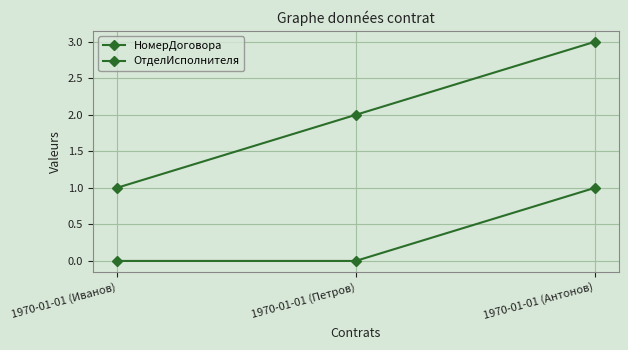

True or false: ОтделИсполнителя has a value of 1 at 1970-01-01 (Иванов).

False